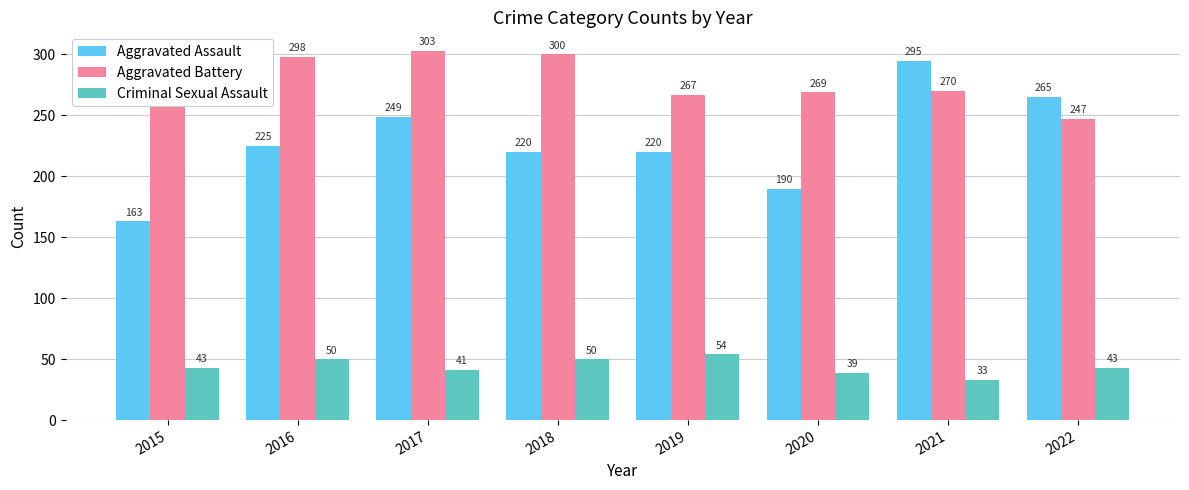

Which category has the lowest value across all series?

2021